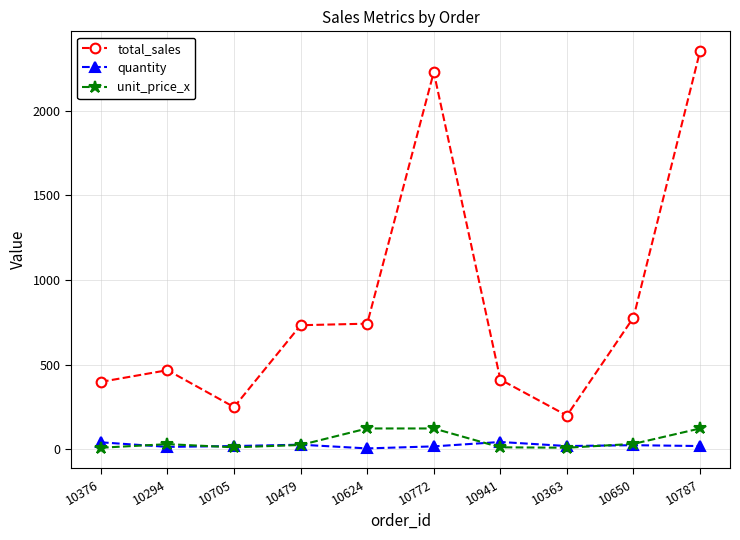

What is the smallest value displayed?

6.0